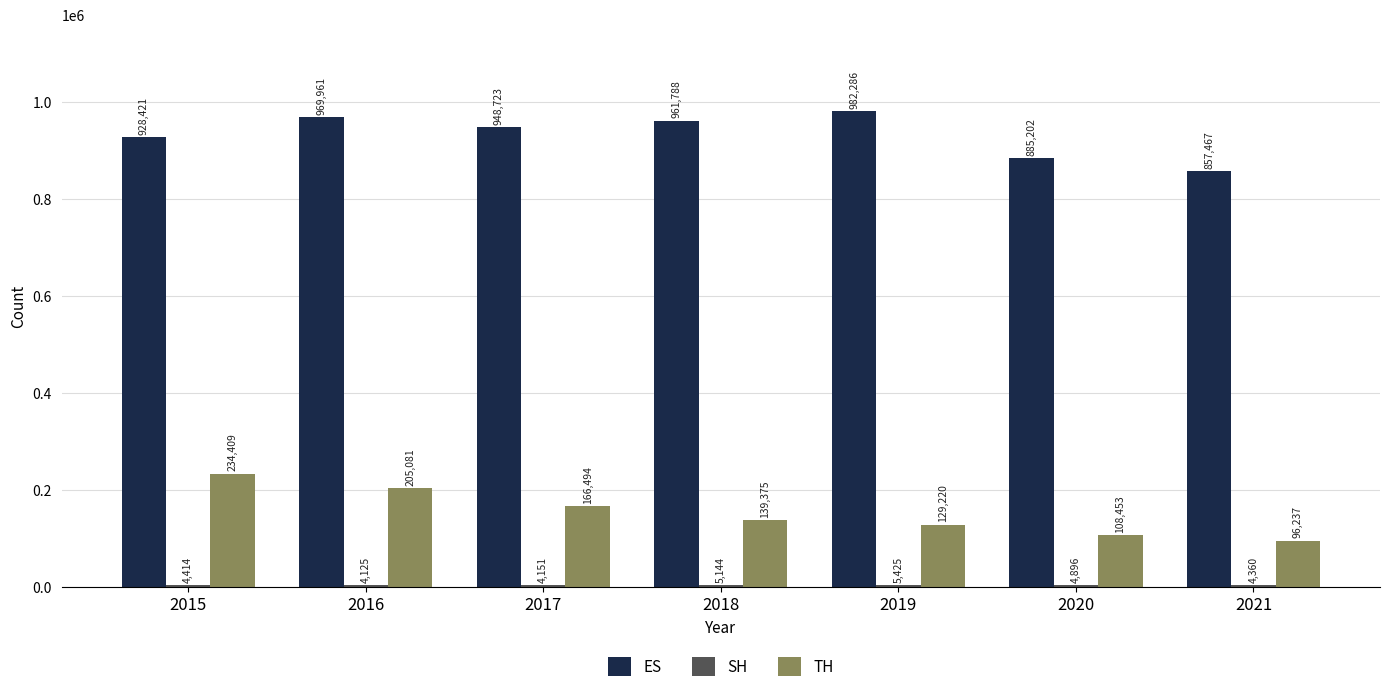

Which series changed the most between 2016 and 2020?

TH